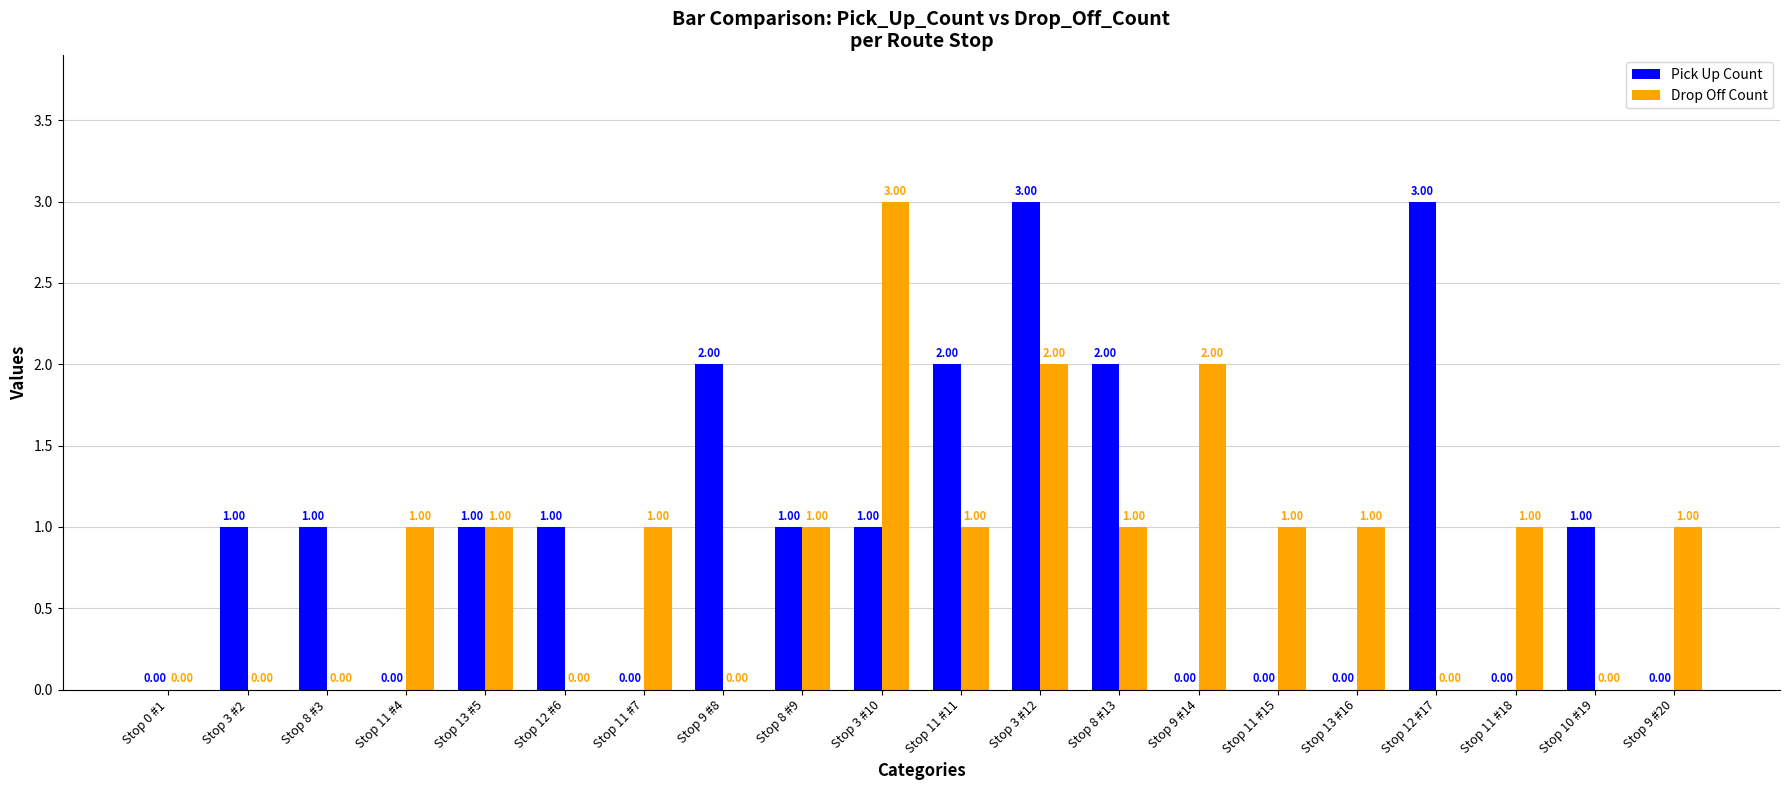

At which category is the sum across all series the highest?

Stop 3 #12